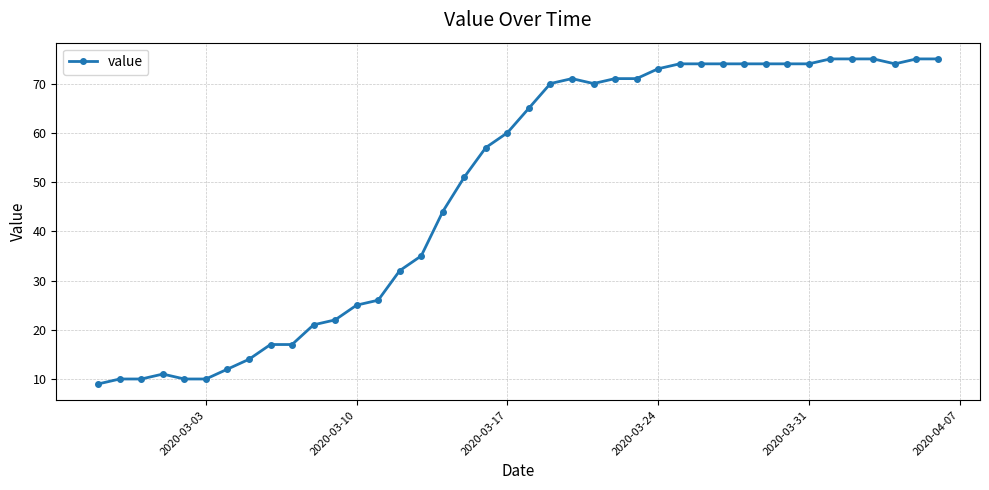

True or false: the data has more than 1 interior local peaks.

True